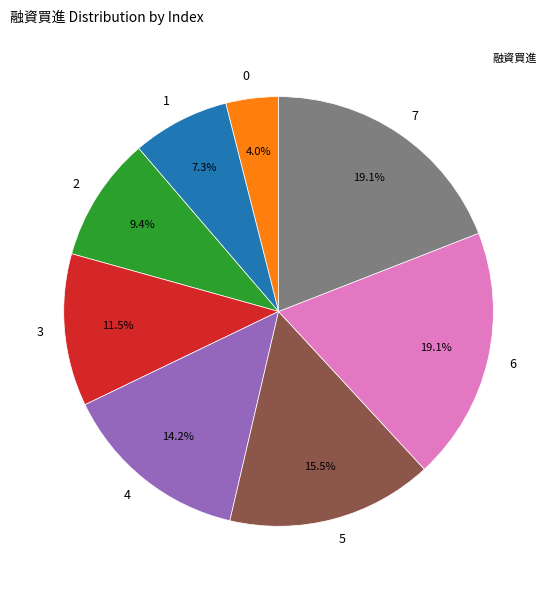

Does 6 account for over 50% of the chart?

No